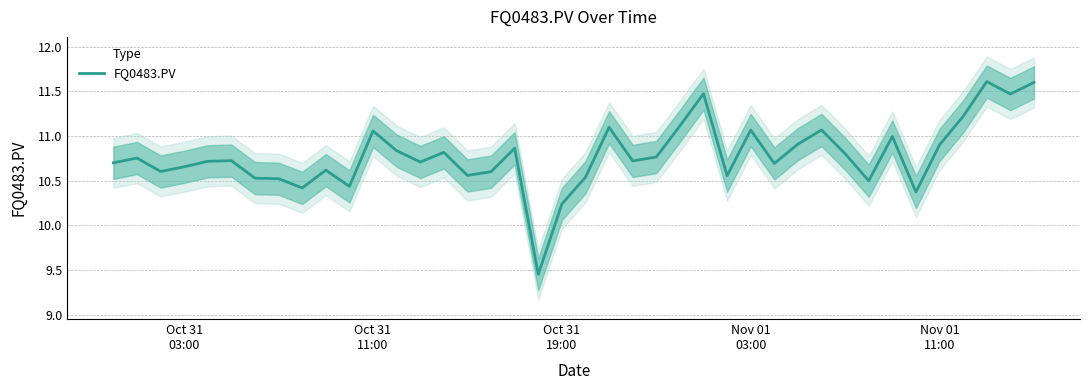

True or false: there are more than 1 points higher than both neighbors.

True